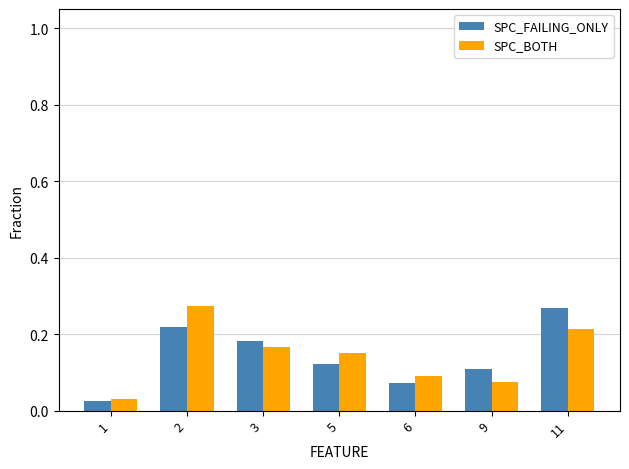

At how many categories does at least one series exceed 0?

7